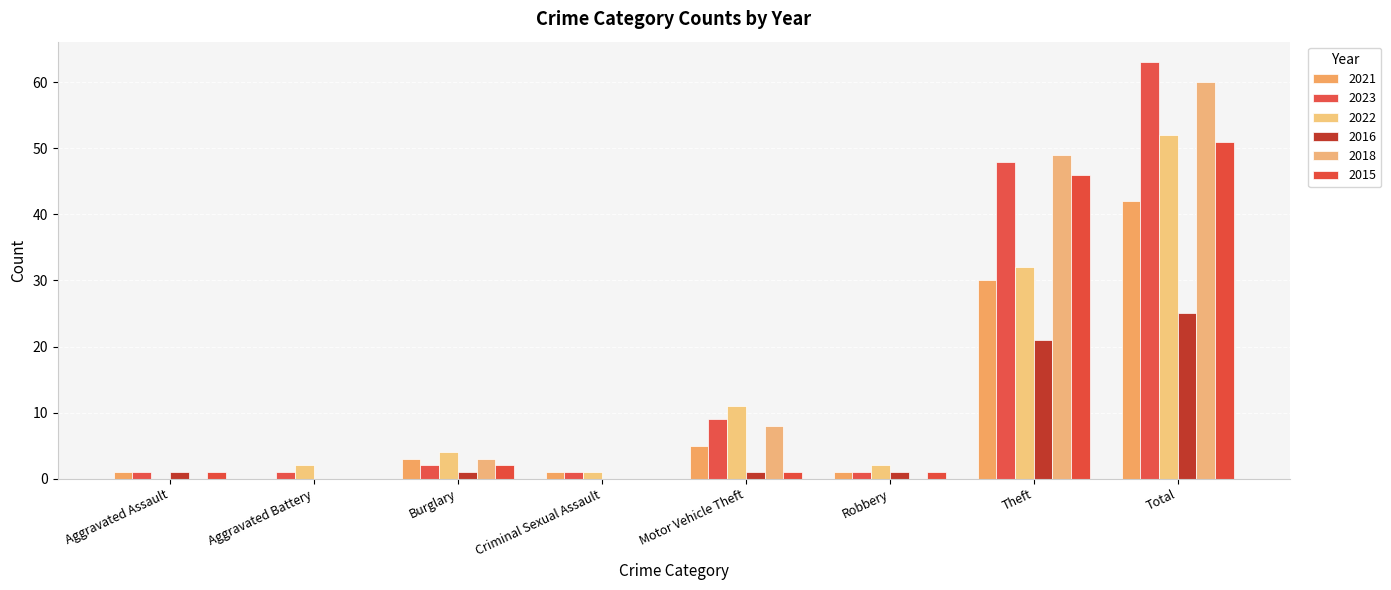

How many data points does each series have?

8